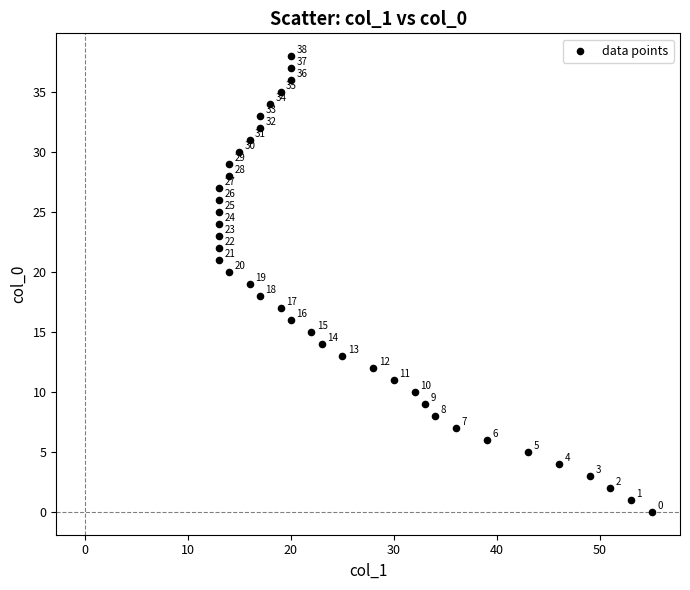

What is the range of X values (max minus min)?

42